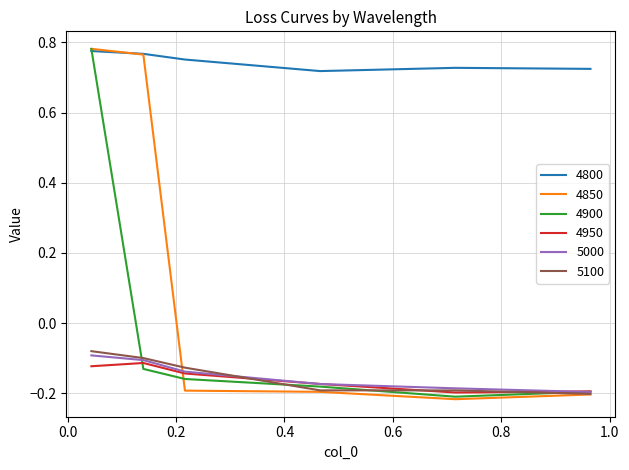

Which series has the largest total across all categories?

4800